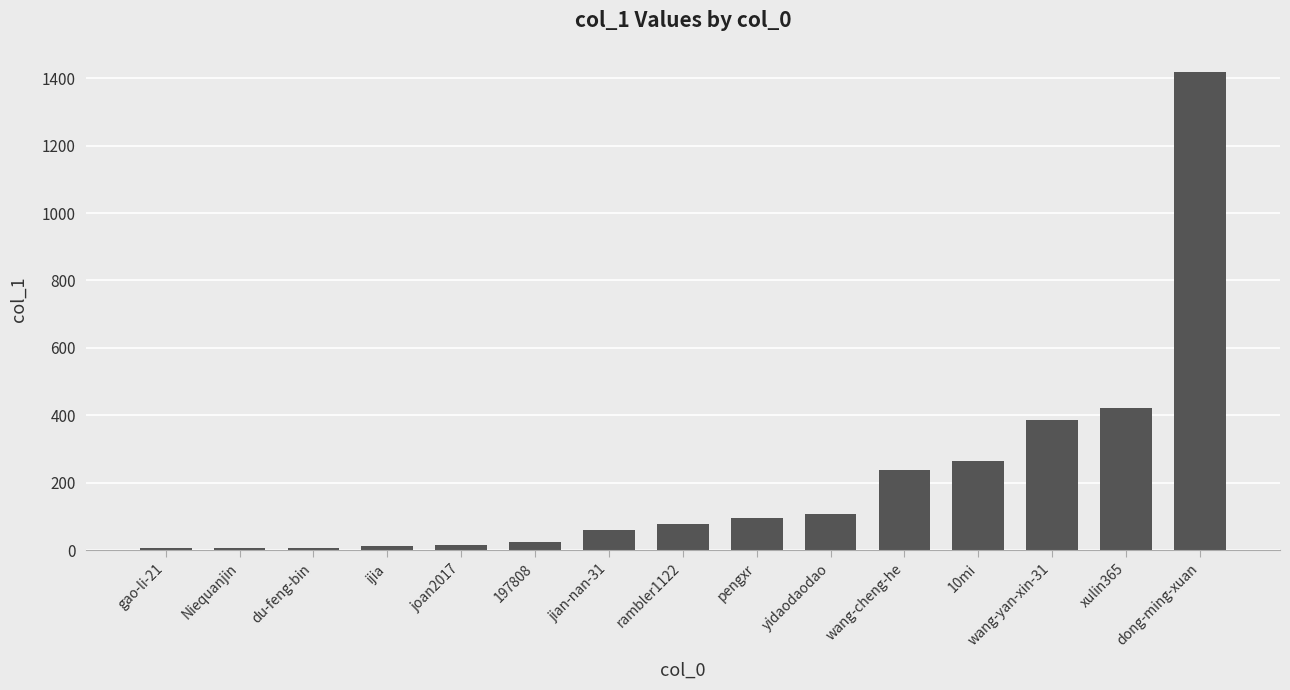

What is the label of the 5th bar from the right?

wang-cheng-he